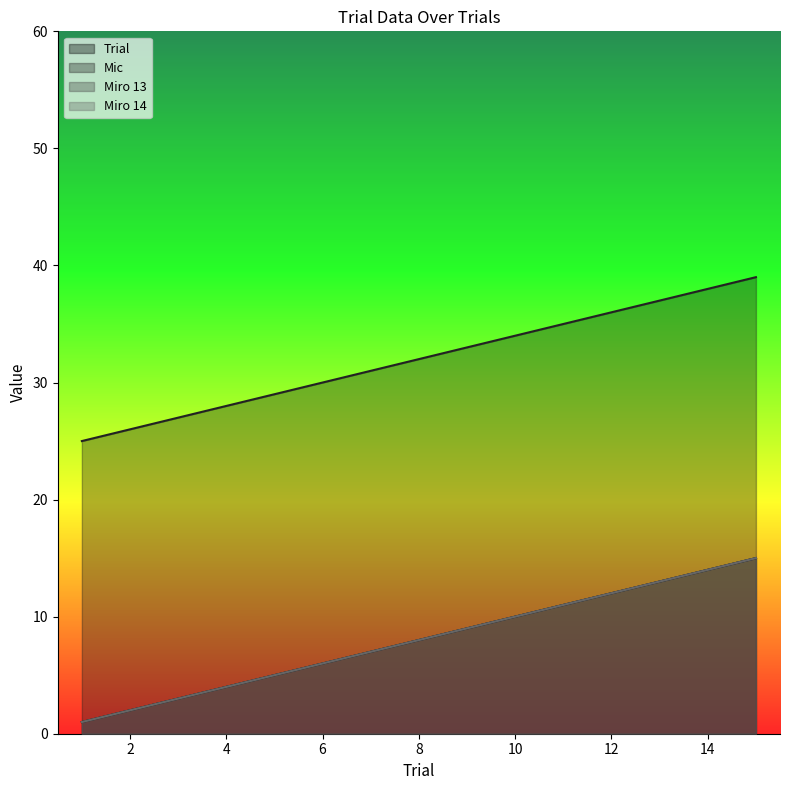

Between 5 and 7, which is larger?

7